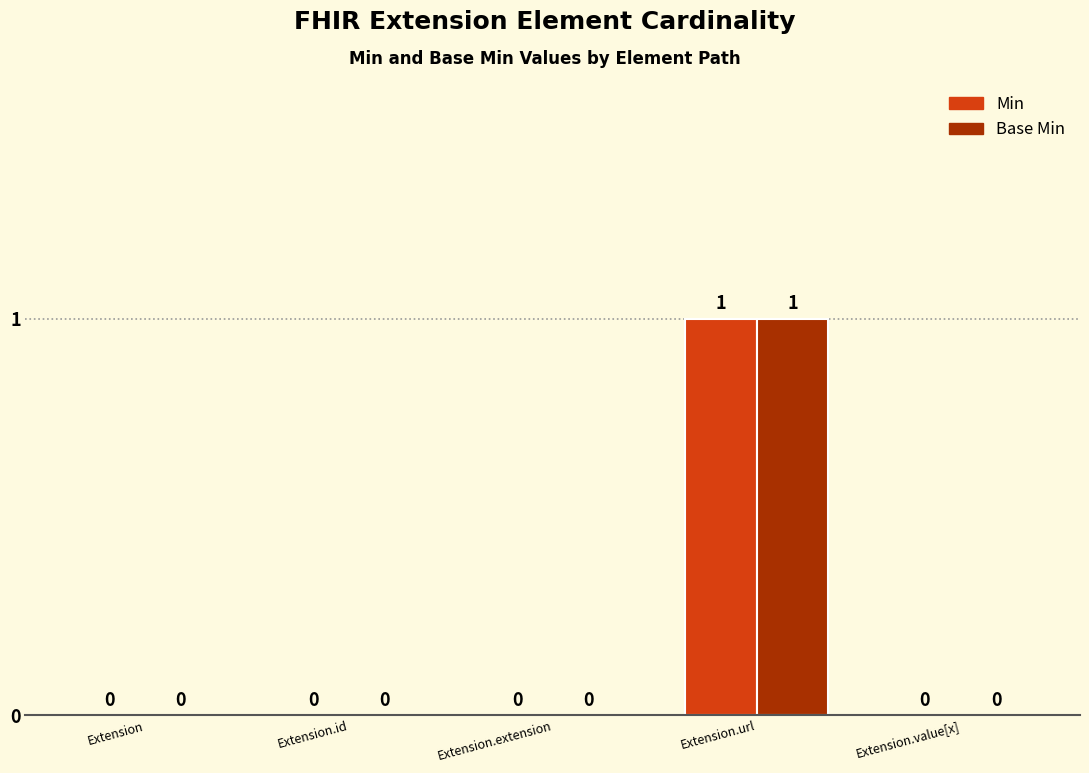

At which category is the sum across all series the highest?

Extension.url